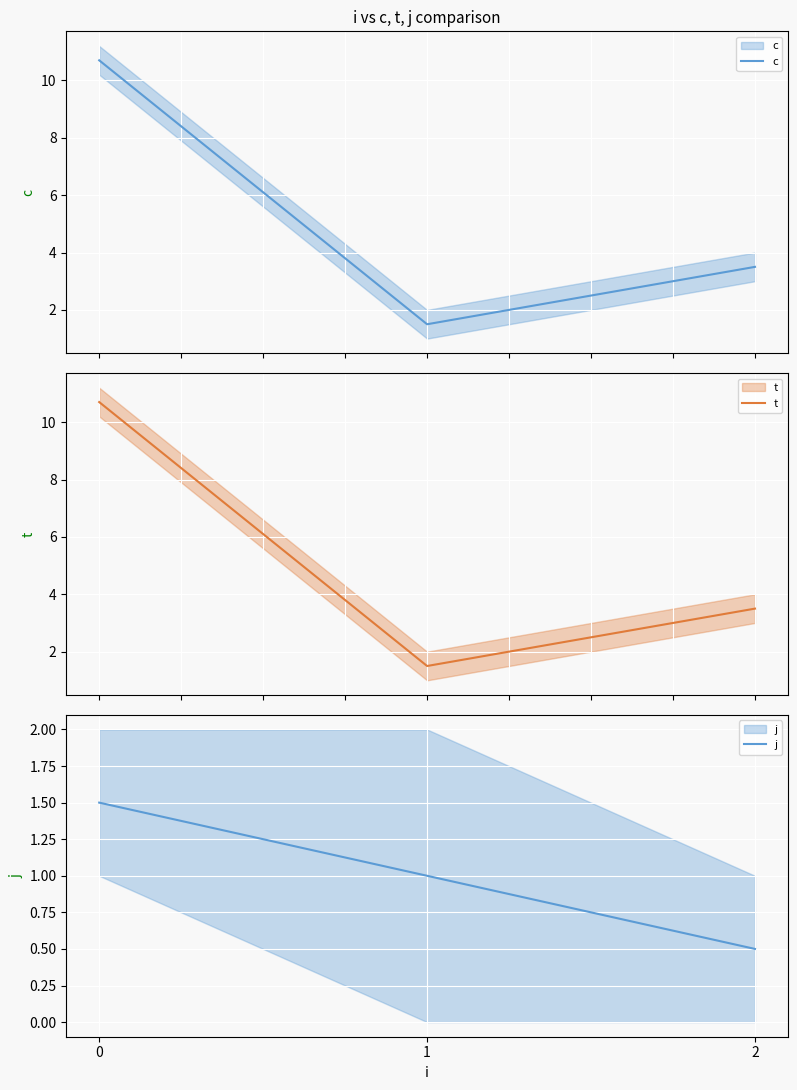

How many j values are between 0 and 1?

2